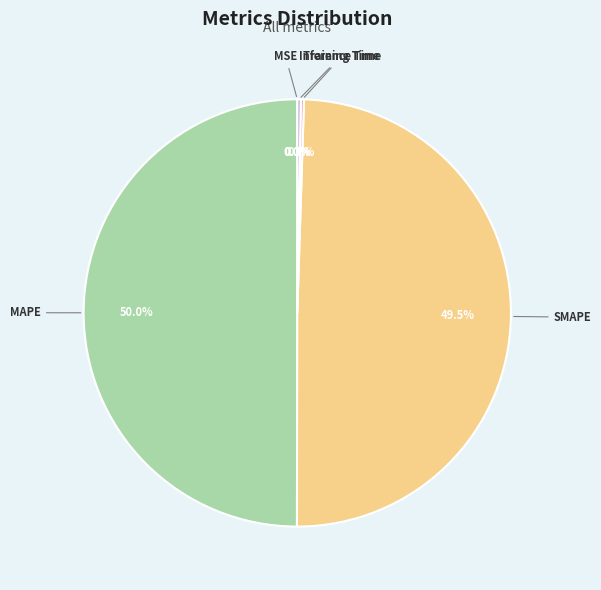

Approximately how many times larger is the value at SMAPE compared to MAPE?

1.0